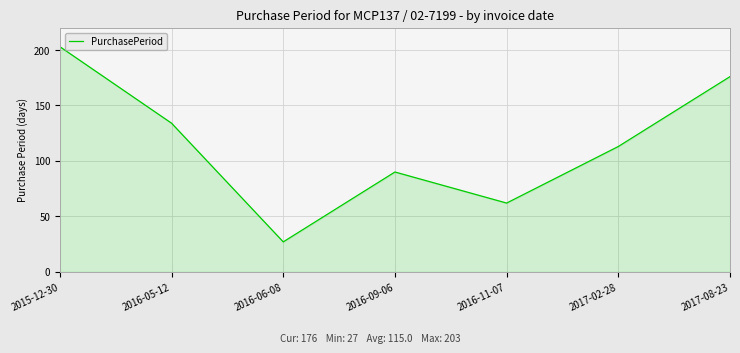

Does the chart have visible grid lines?

Yes